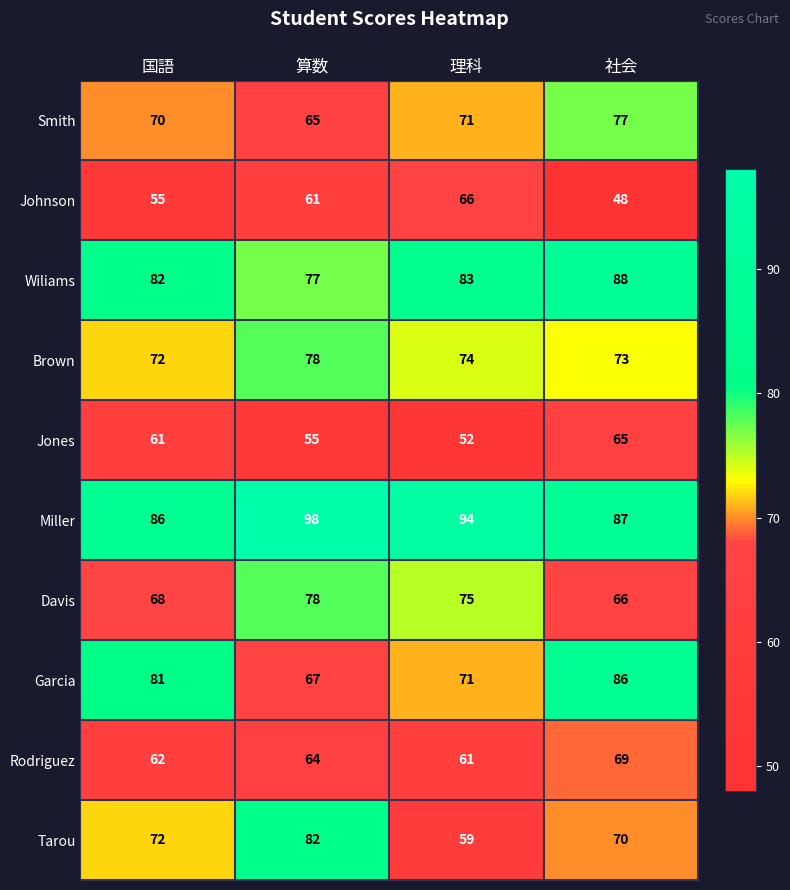

Count the Jones values in the range 55 to 65.

3